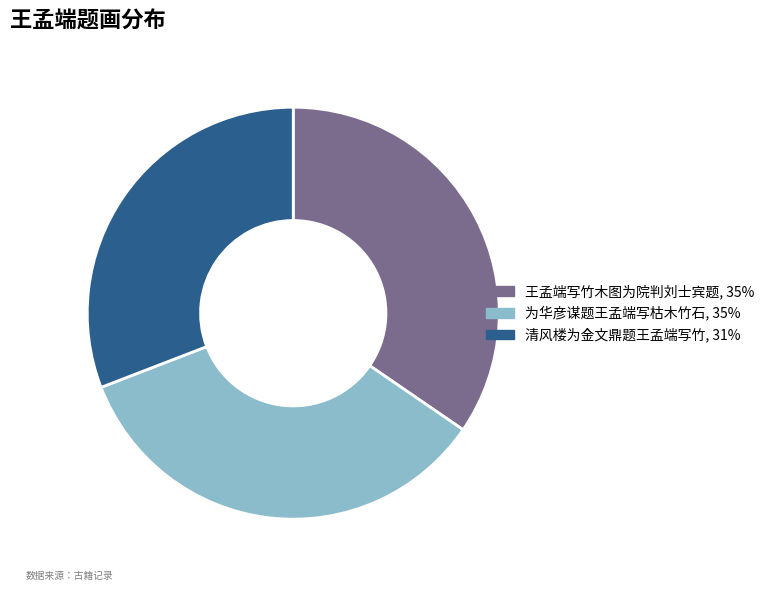

Combined, do 王孟端写竹木图为院判刘士宾题 and 清风楼为金文鼎题王孟端写竹 account for over 50%?

Yes